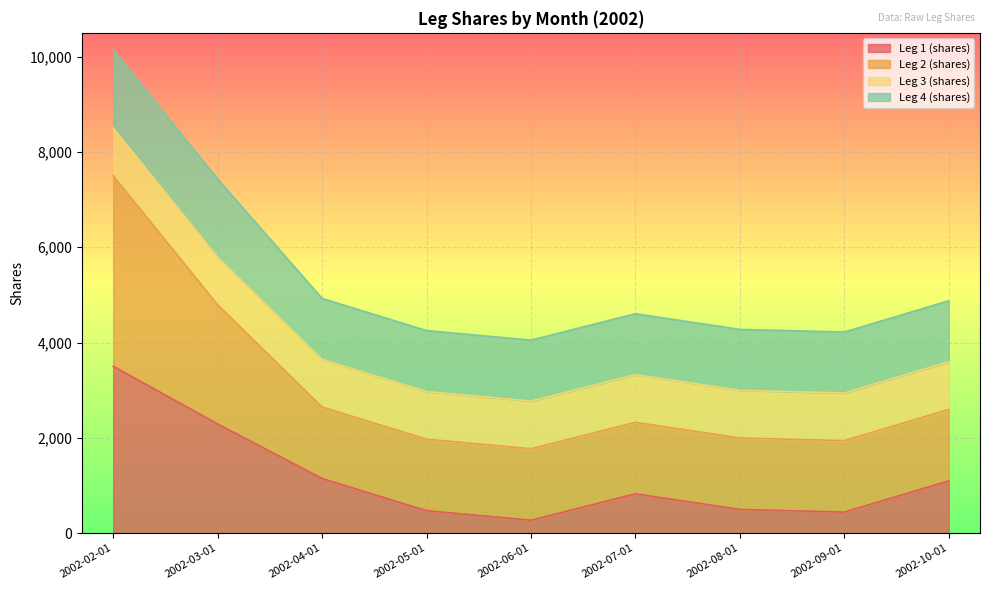

At which category does Leg 1 (shares) reach its first local peak?

2002-07-01